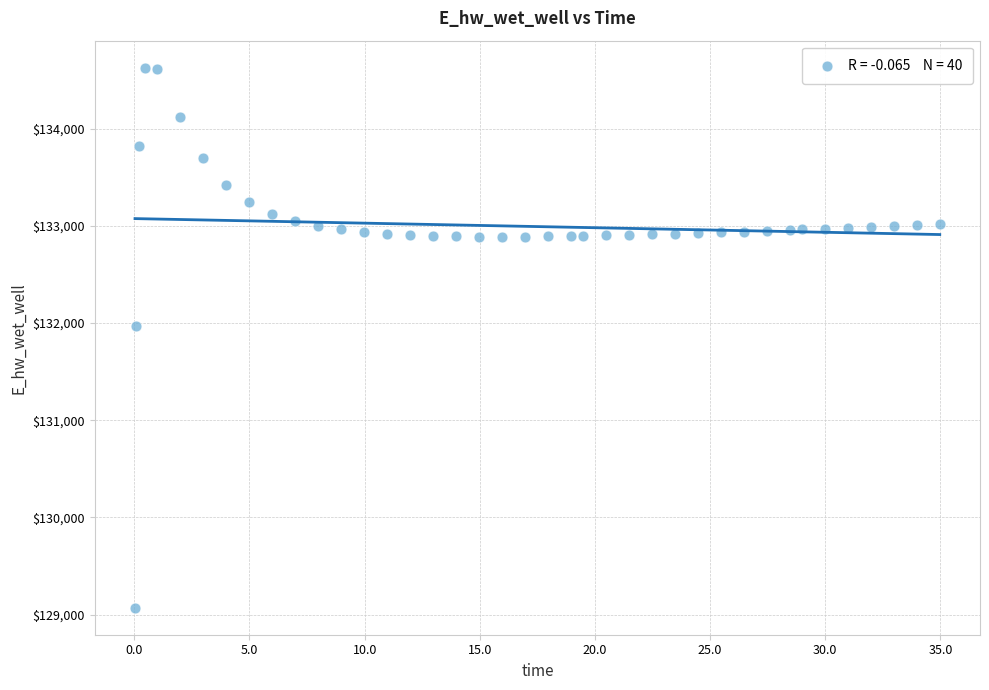

What is the range of X values (max minus min)?

34.9